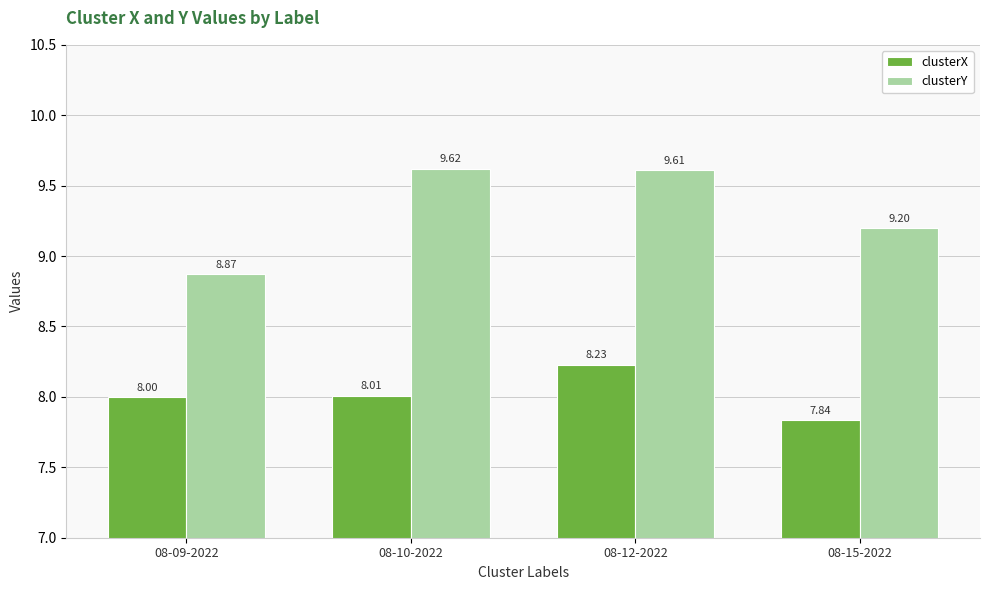

Between 08-09-2022 and 08-15-2022, which series saw the biggest shift?

clusterY